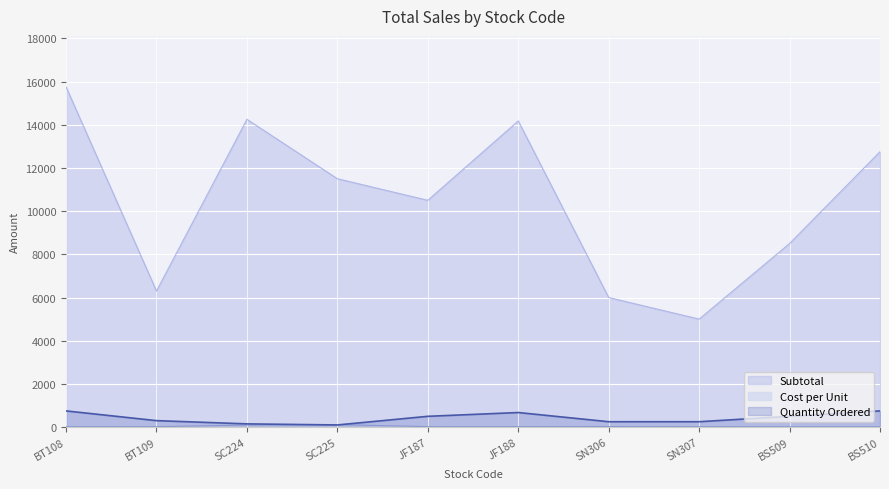

The value of Total (excluding delivery) at JF187 is 16613. True or false?

False